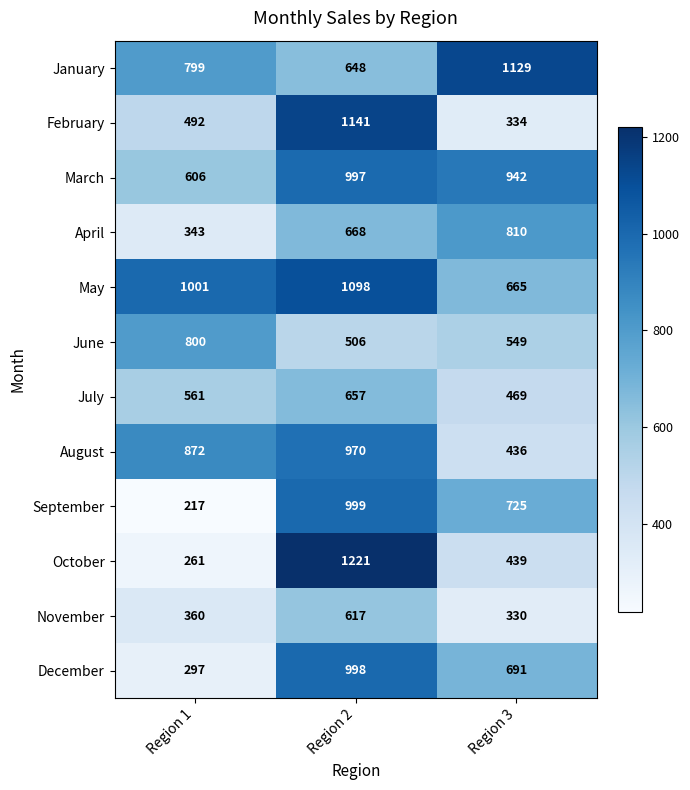

Rank the series at Region 2 from lowest to highest value.

June, November, January, July, April, August, March, December, September, May, February, October